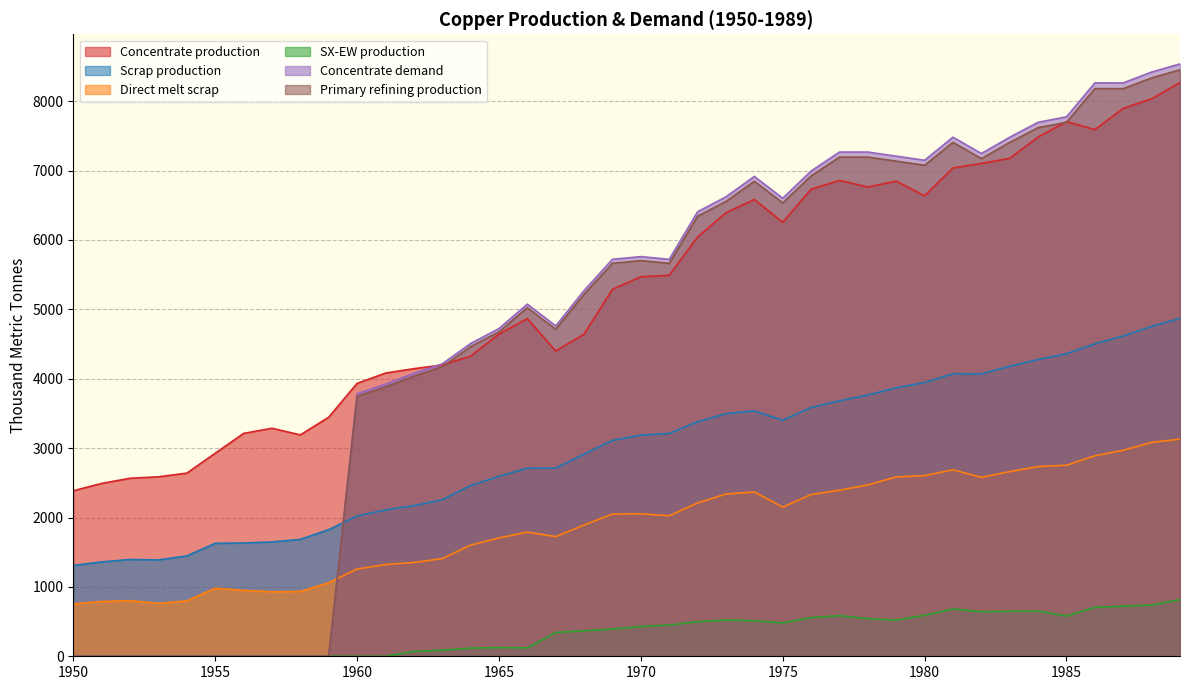

At which category does Concentrate production reach its first local peak?

1957